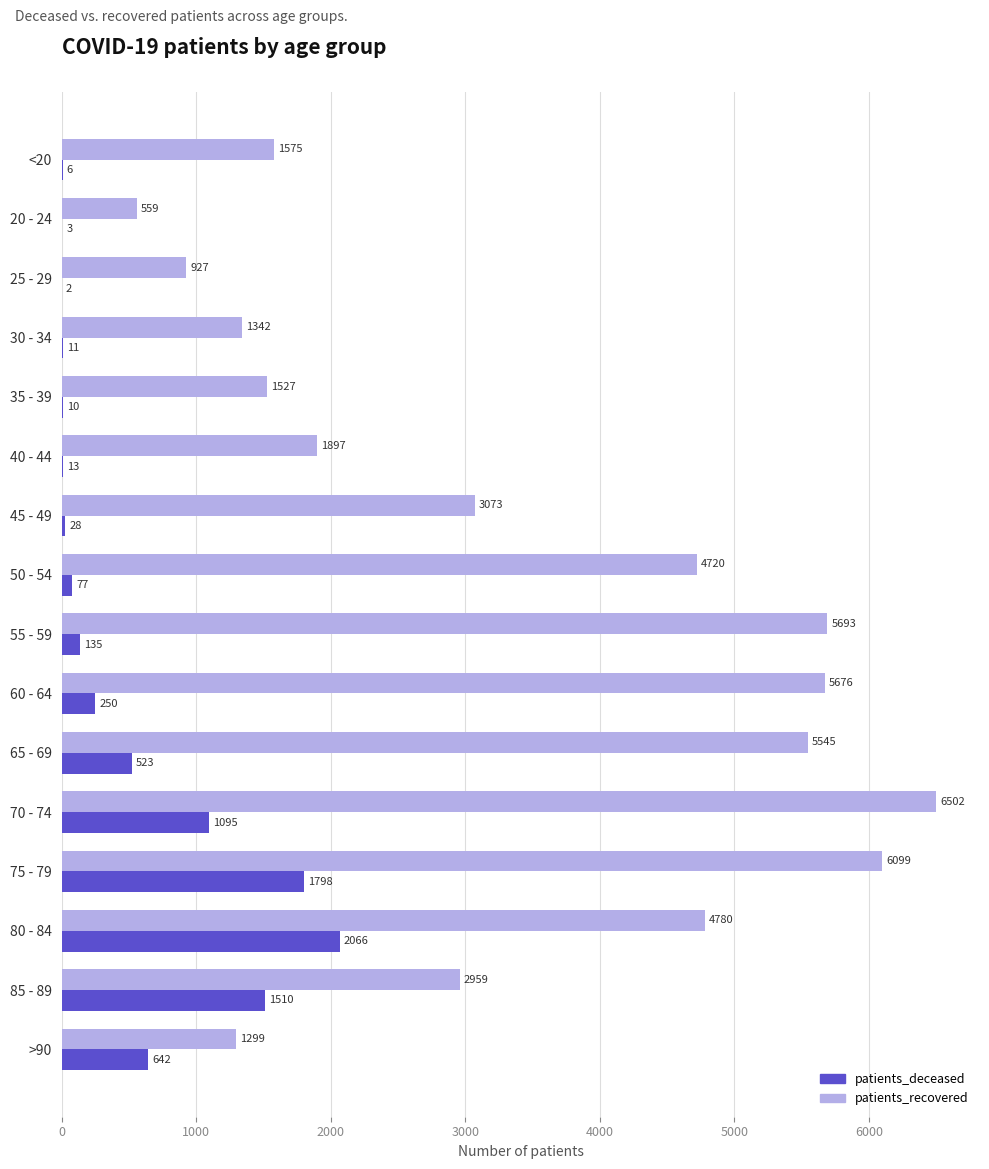

Read the patients_deceased value at 50 - 54, to the nearest 10.

80